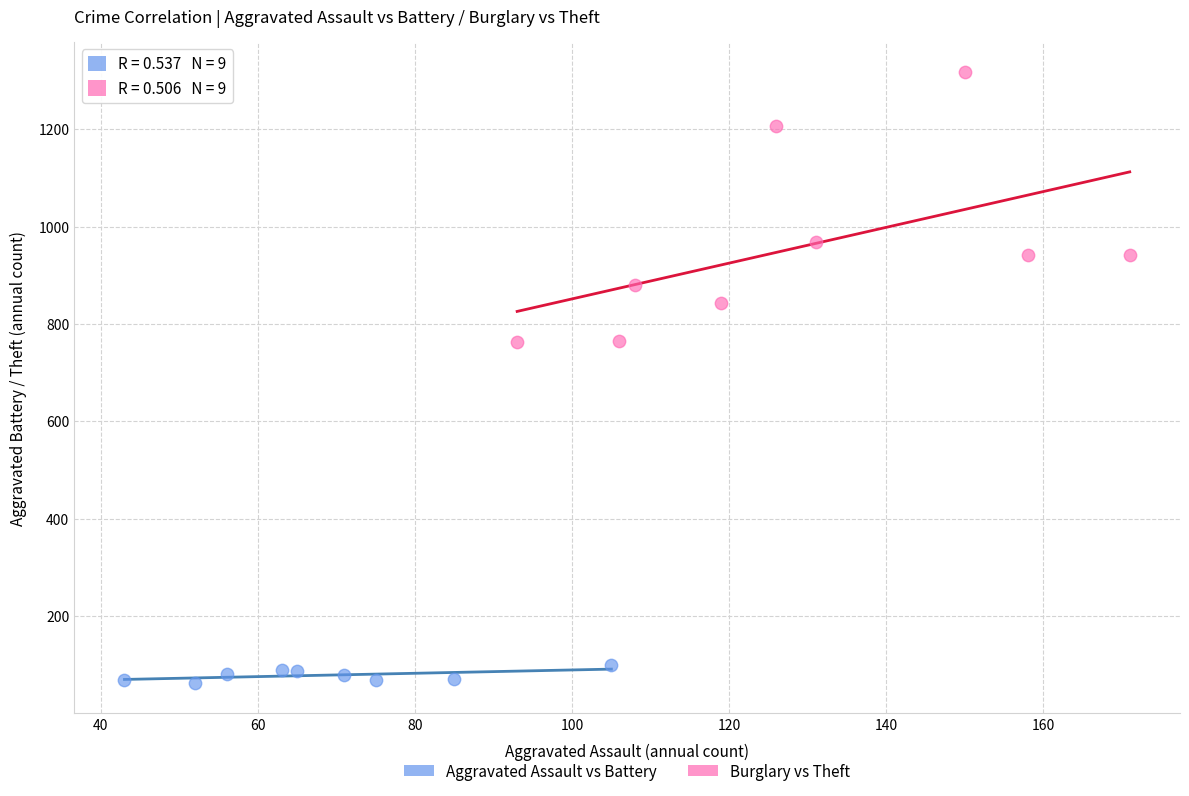

Which series has the largest Y range (max minus min)?

Burglary vs Theft